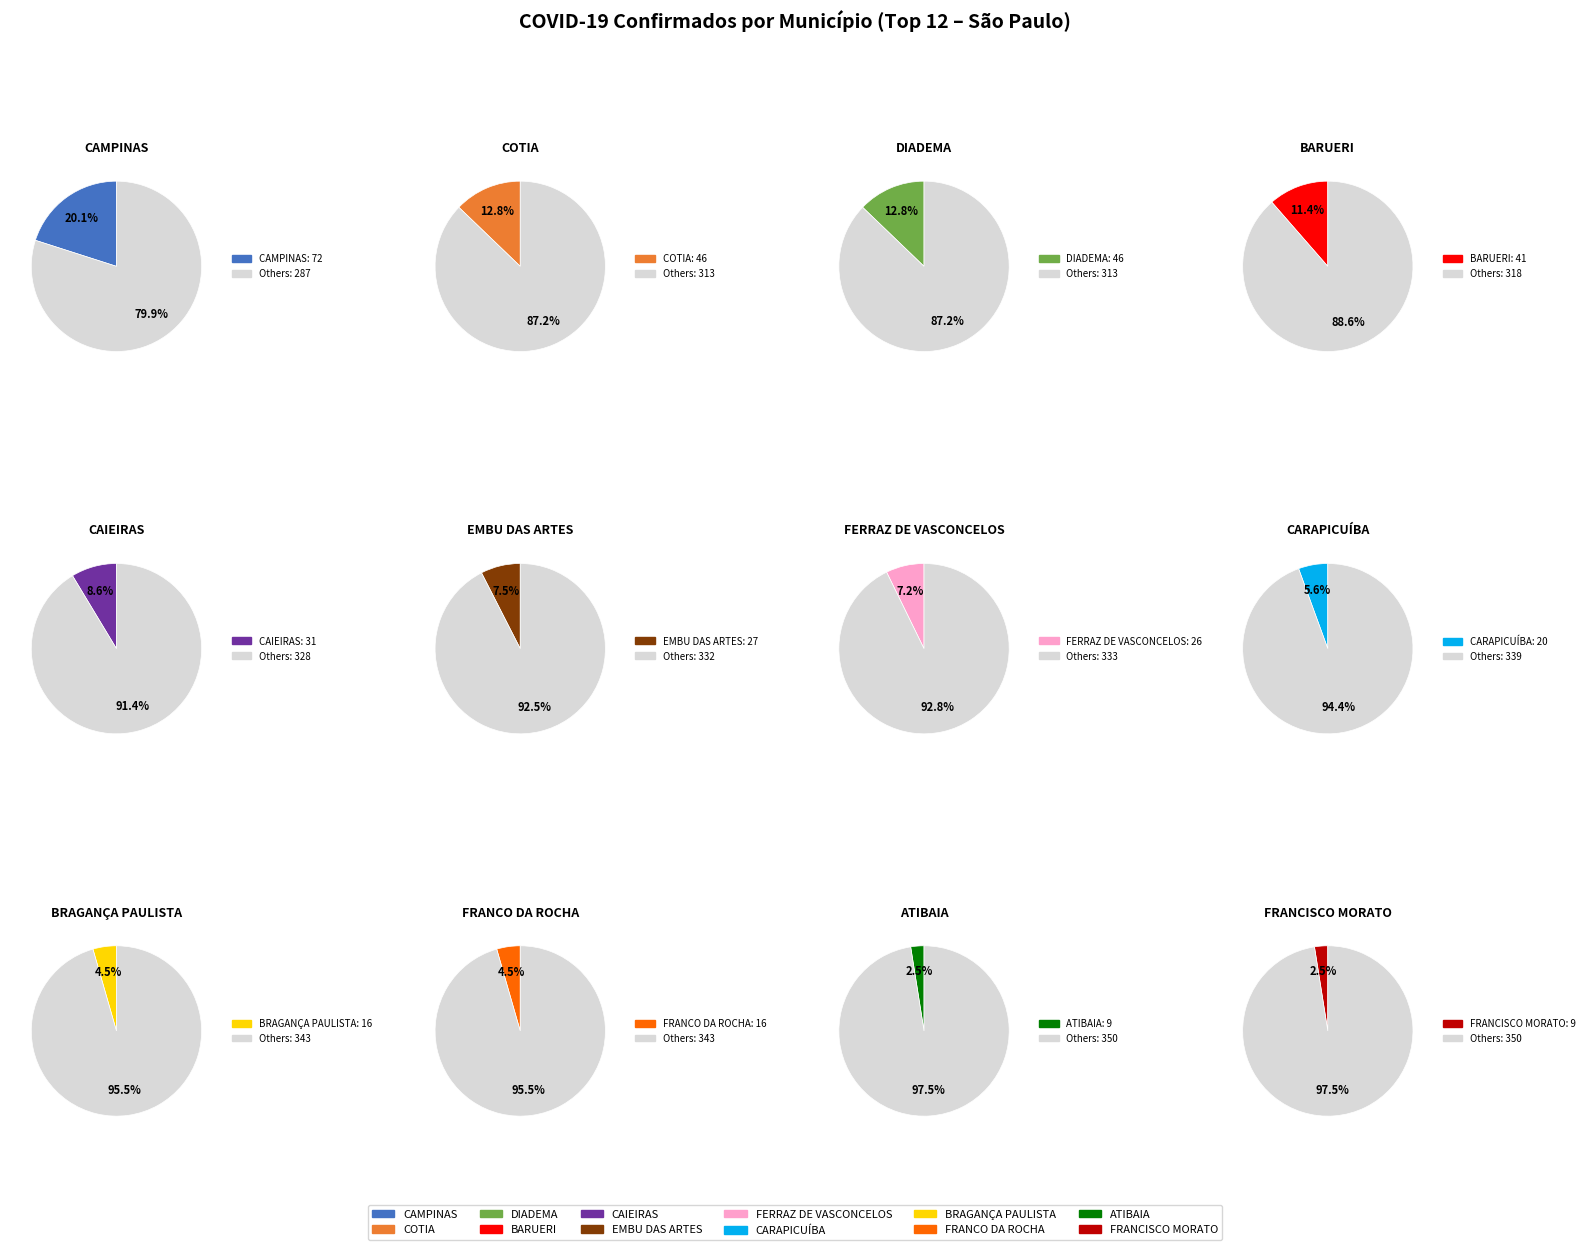

What percentage is the BARUERI slice, to the nearest percent?

11%